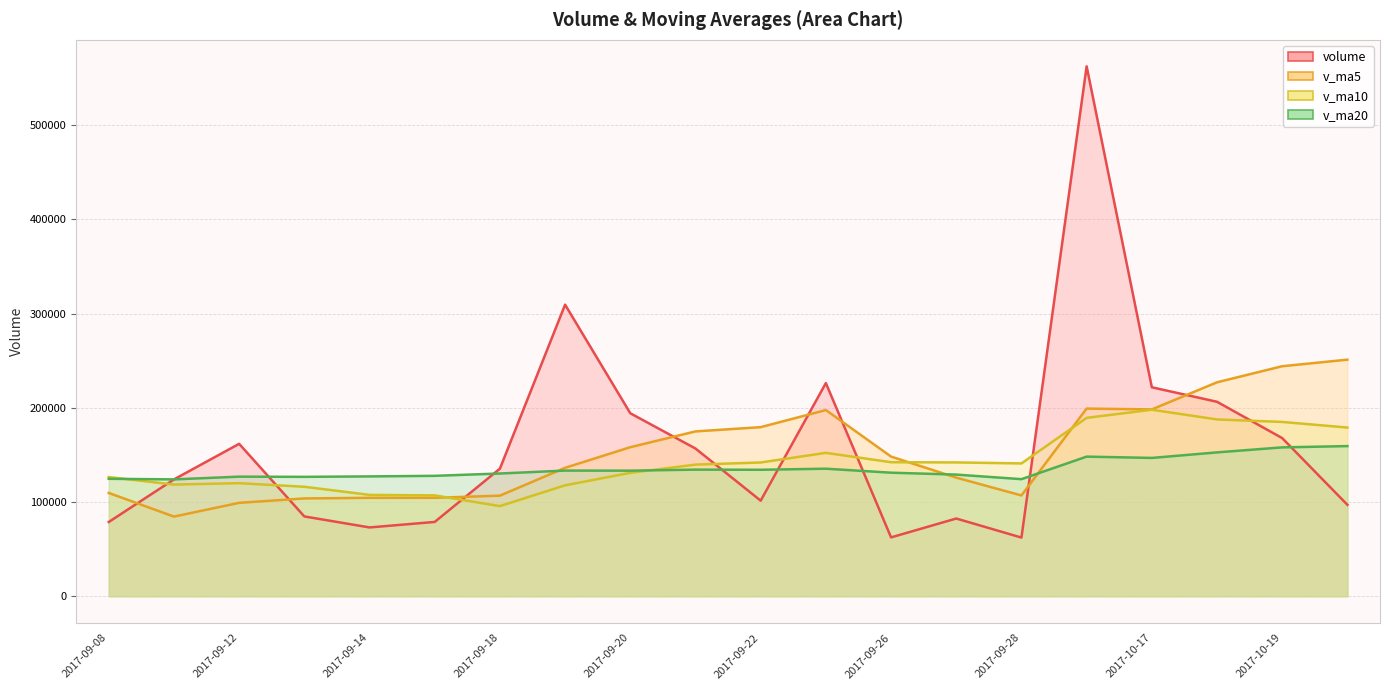

How many interior local peaks does the volume series have?

5